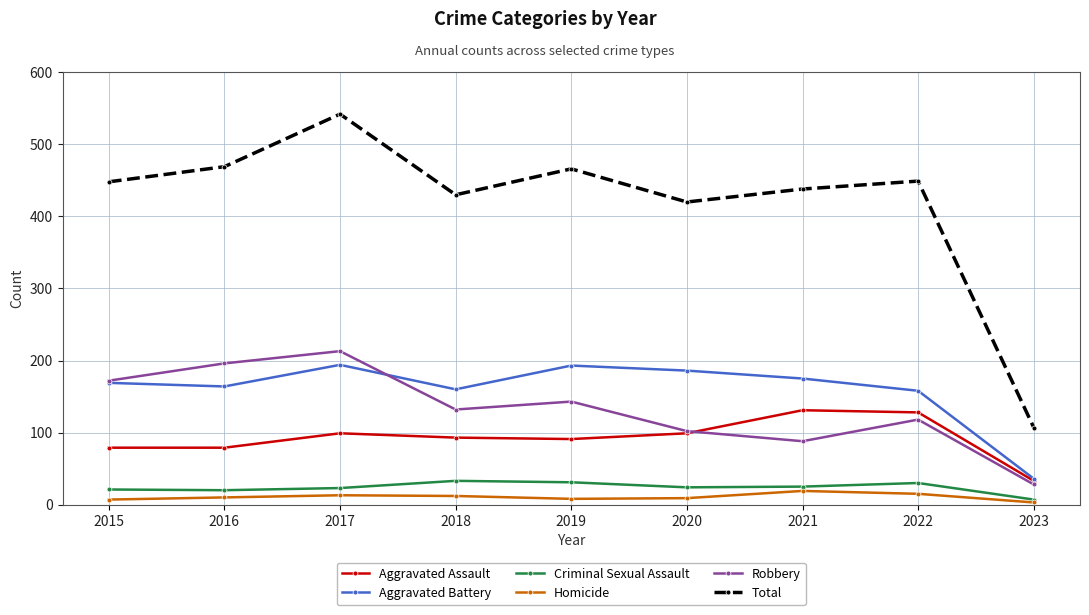

At which category is the sum across all series the highest?

2017